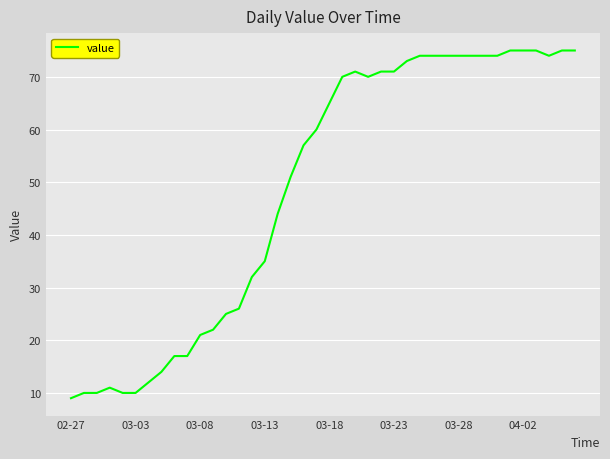

What is the maximum value shown in the chart?

75